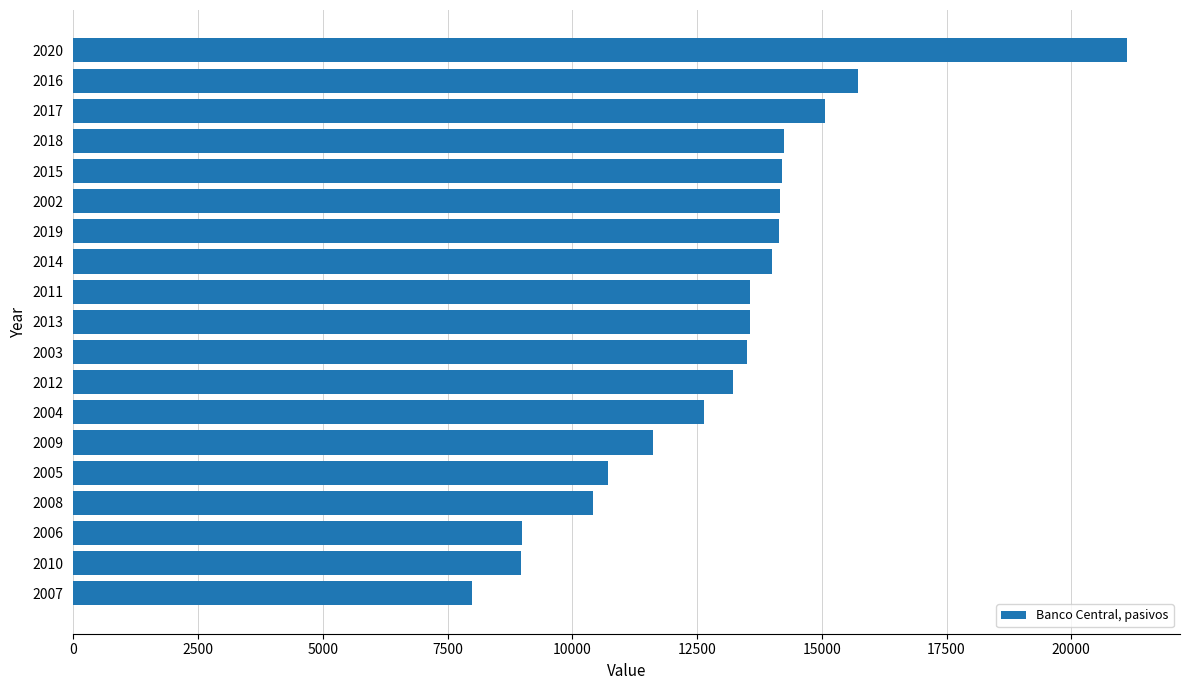

What is the sum of all values?

247803